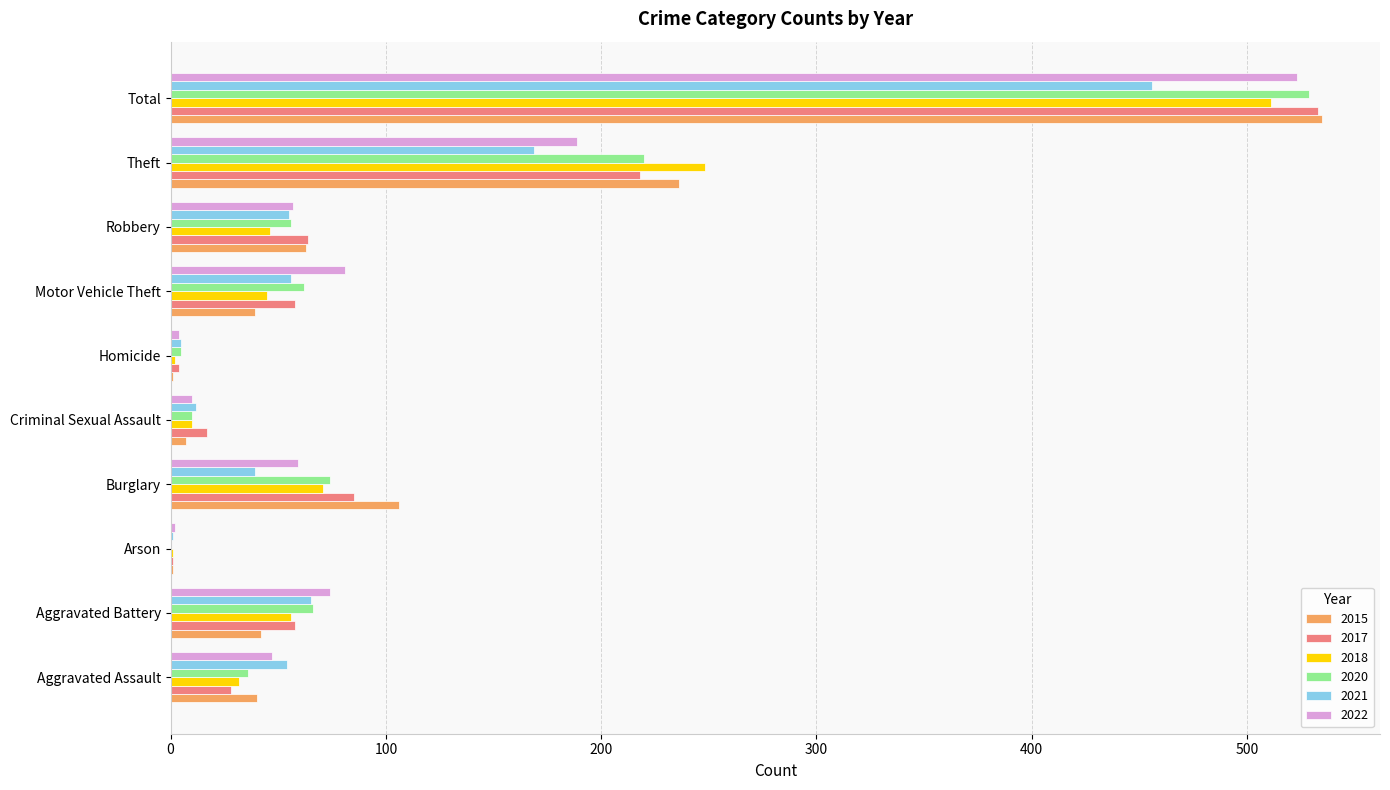

The 2017 series shows 64 at Robbery. True or false?

True